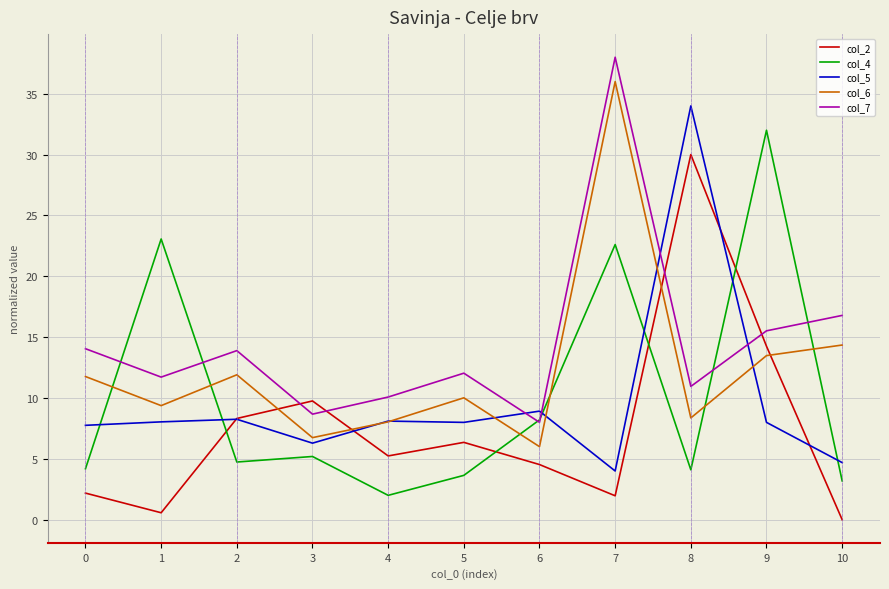

Rank the series by their maximum value, from lowest to highest.

col_2, col_4, col_5, col_6, col_7